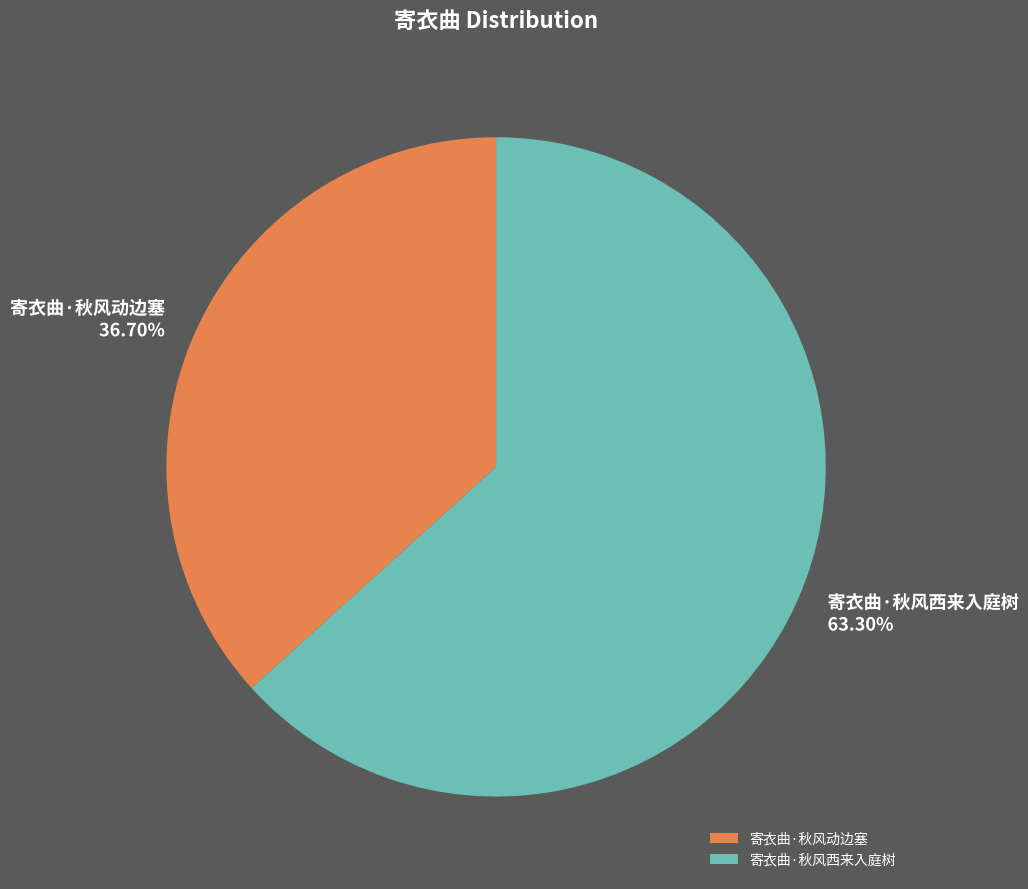

Which category has the biggest portion of the pie?

寄衣曲·秋风西来入庭树